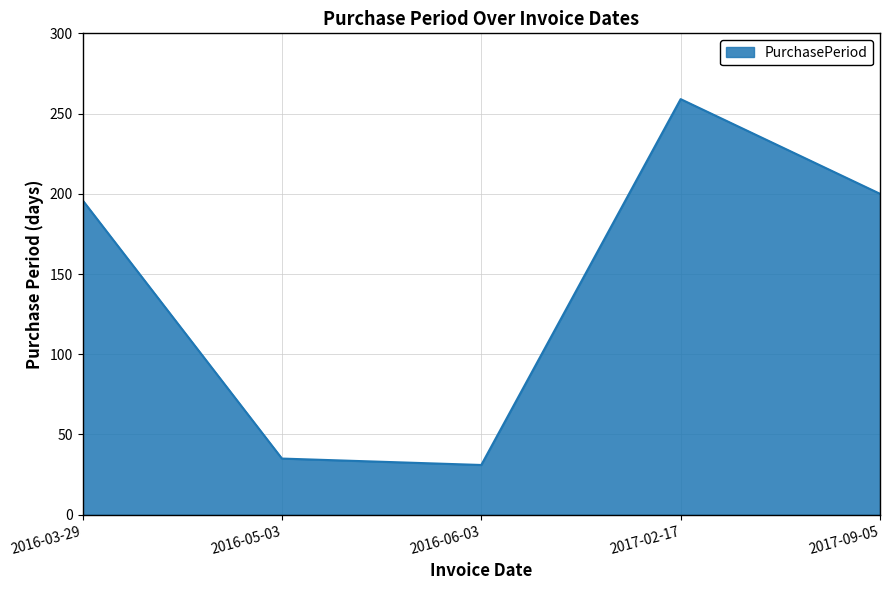

What is the change in value from 2017-02-17 to 2017-09-05?

-59